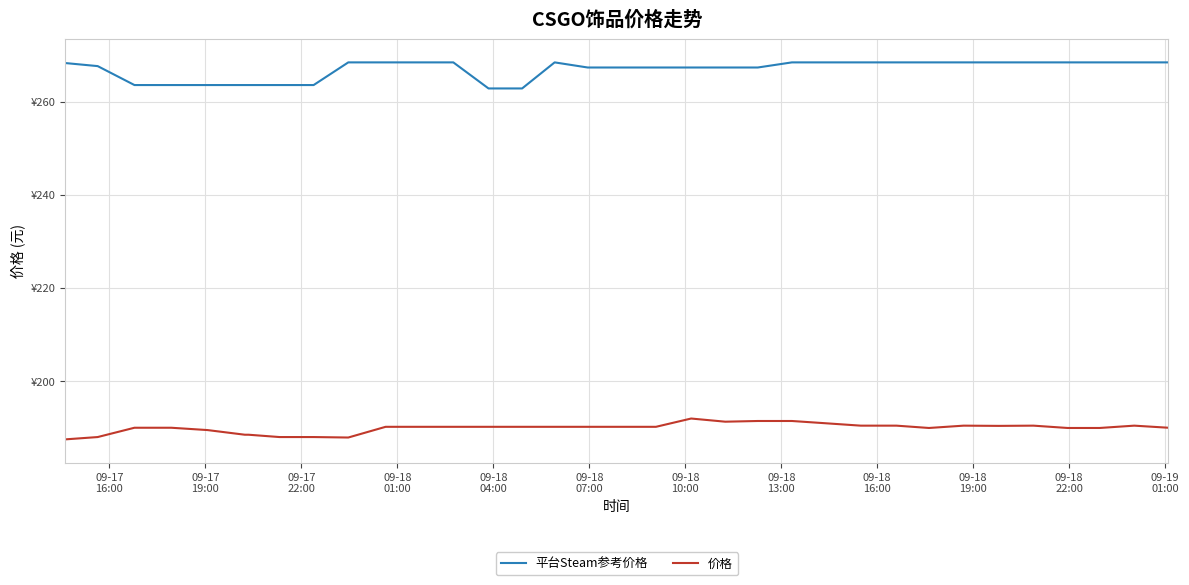

What are all the series names shown in the legend?

平台Steam参考价格, 价格